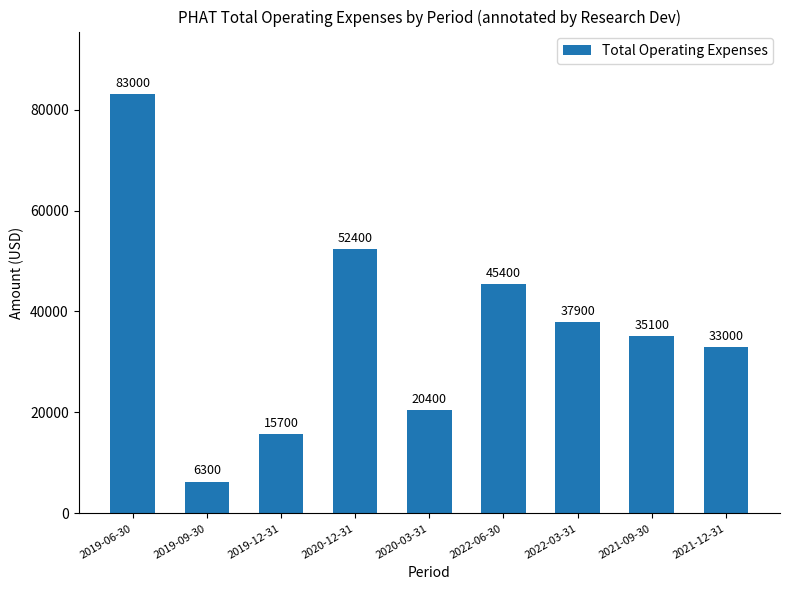

What is the change in value from 2022-06-30 to 2022-03-31?

-7500